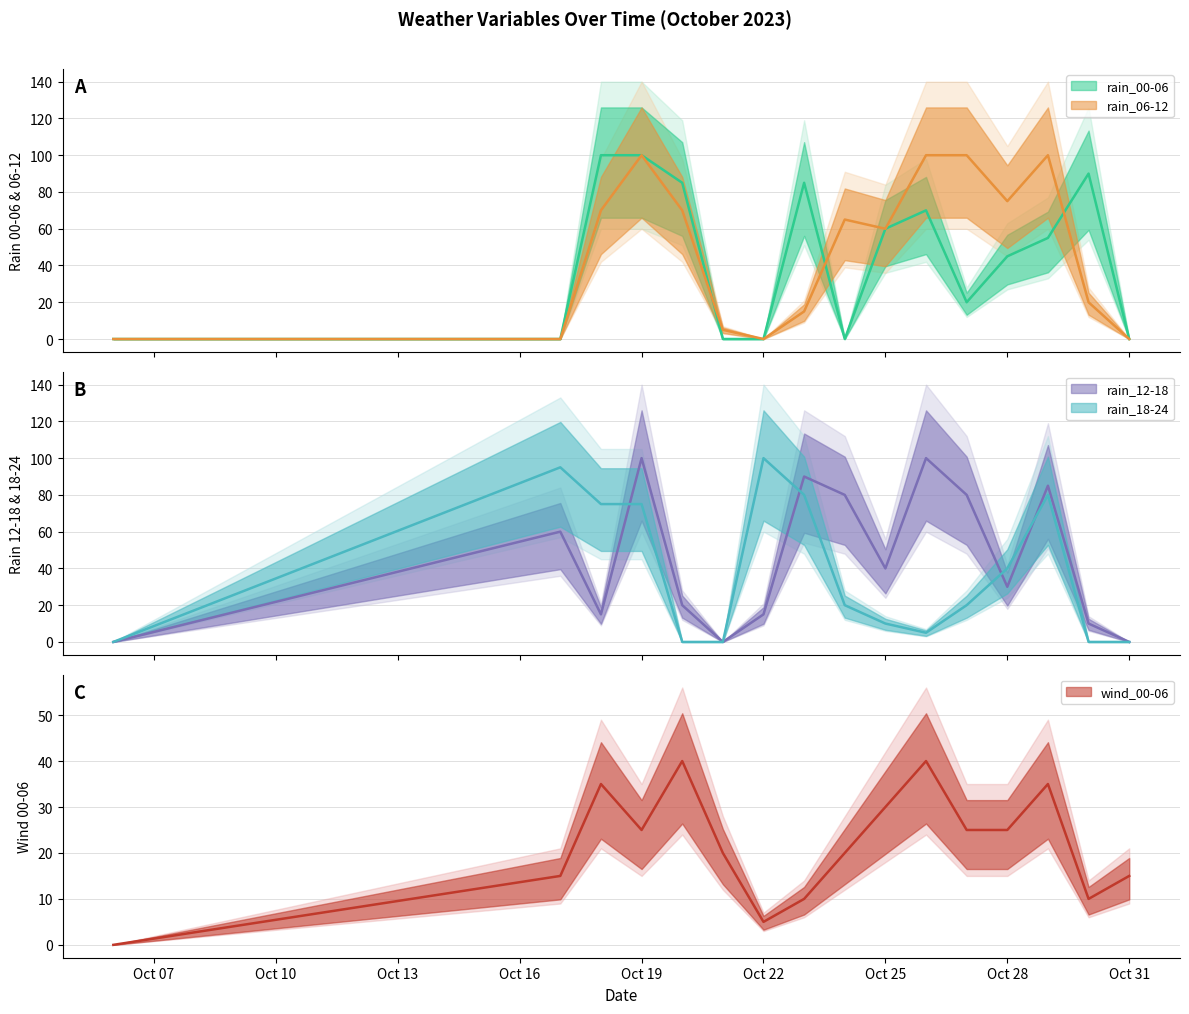

What is the spread (max minus min) of values at 2023-10-26?

95